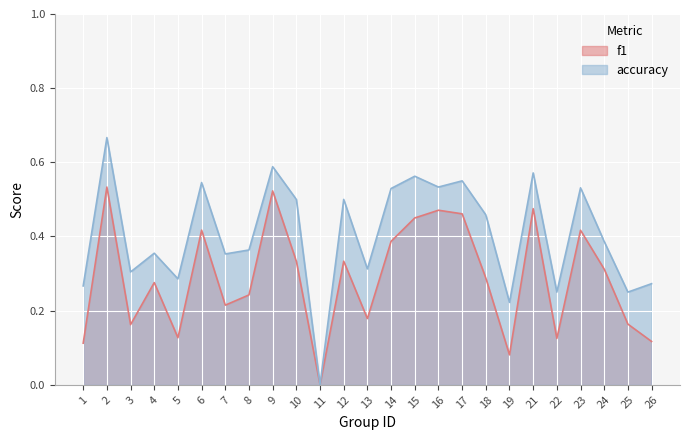

At which label does f1 reach its peak?

2